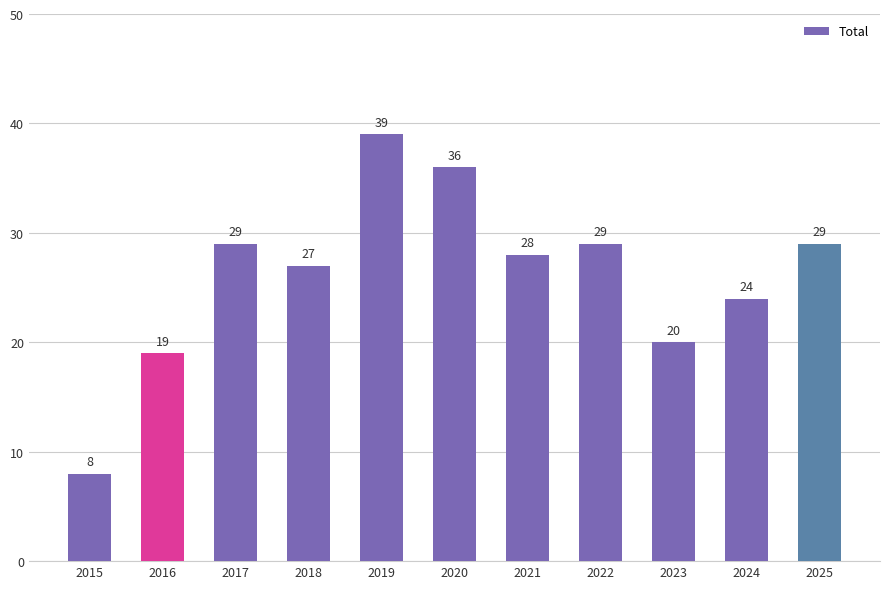

What is the value of the 11th bar from the left?

29